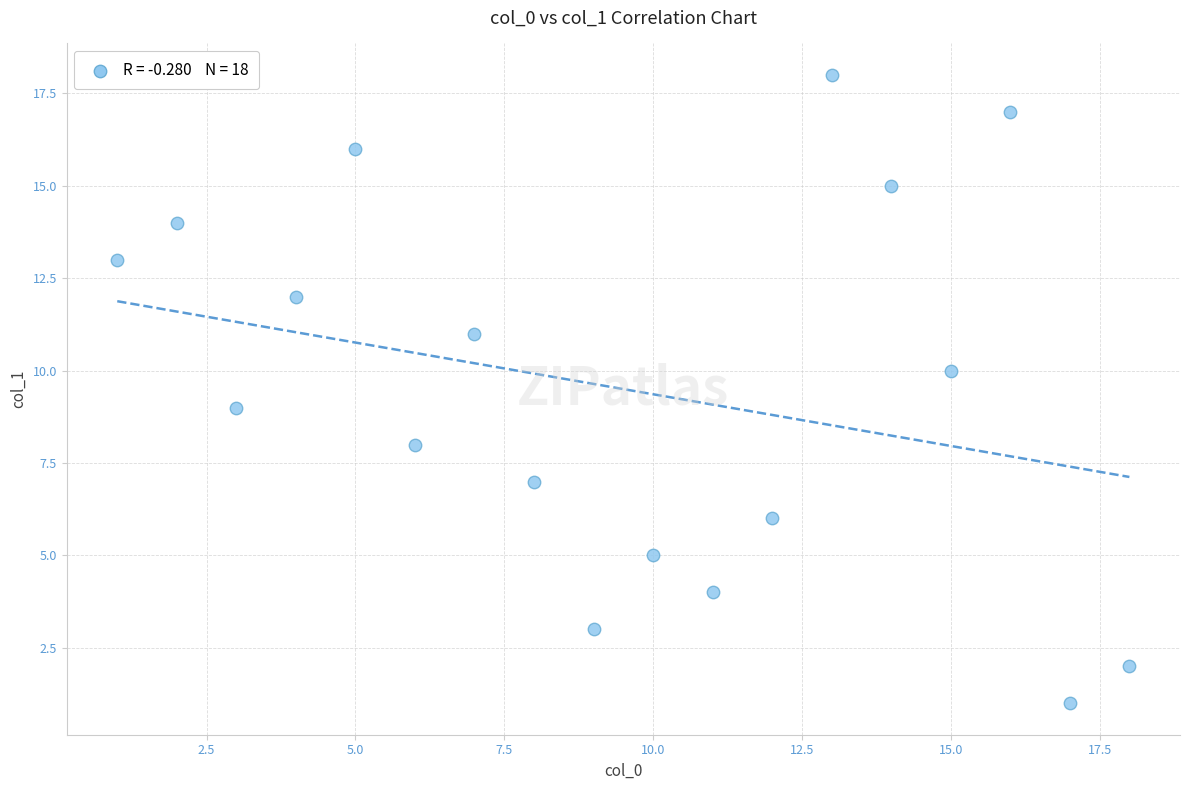

What is the range of Y values (max minus min)?

17